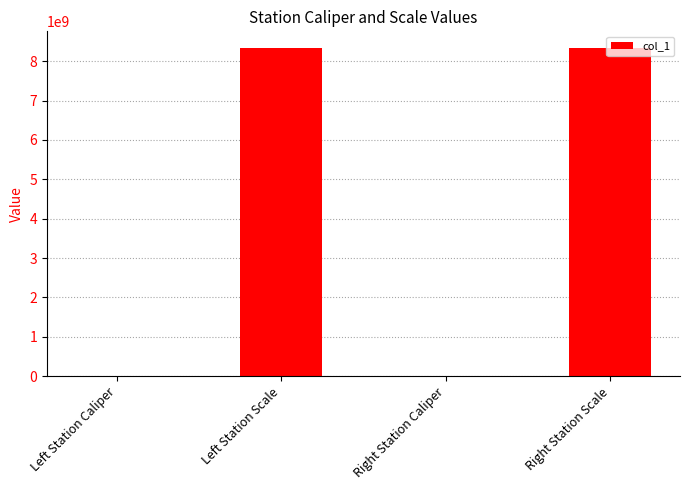

Where does the data first go above 8340107091?

Left Station Scale